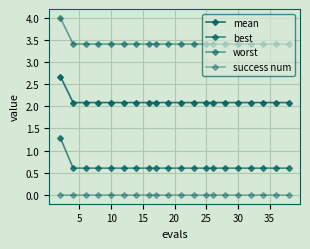

List the series in order of their overall mean, highest first.

worst, mean, best, success num